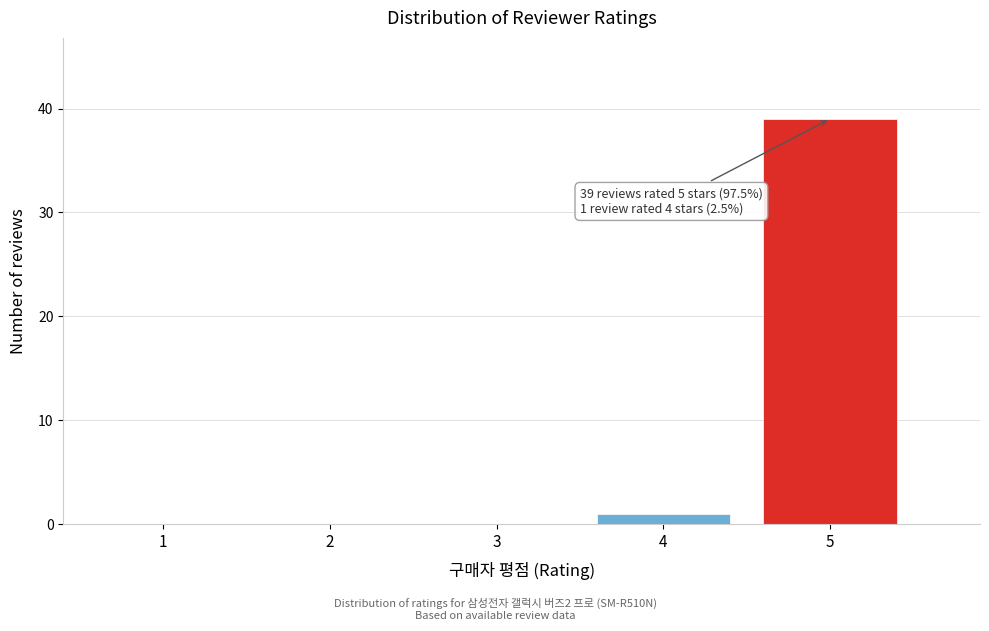

Reading left to right, extract all data points from this chart.

1=0	2=0	3=0	4=1	5=39